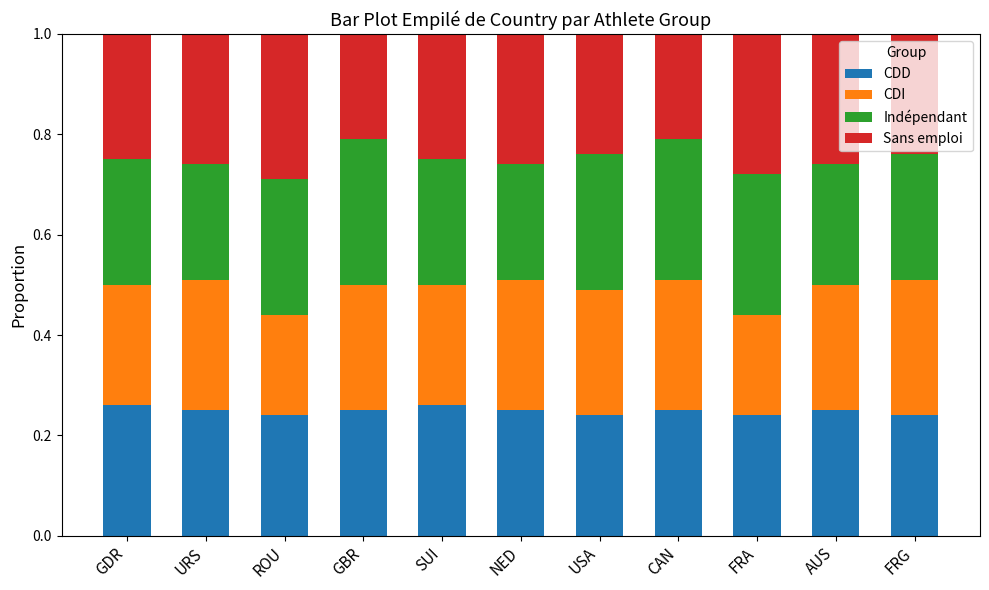

What is the total value across all series at GBR?

1.0